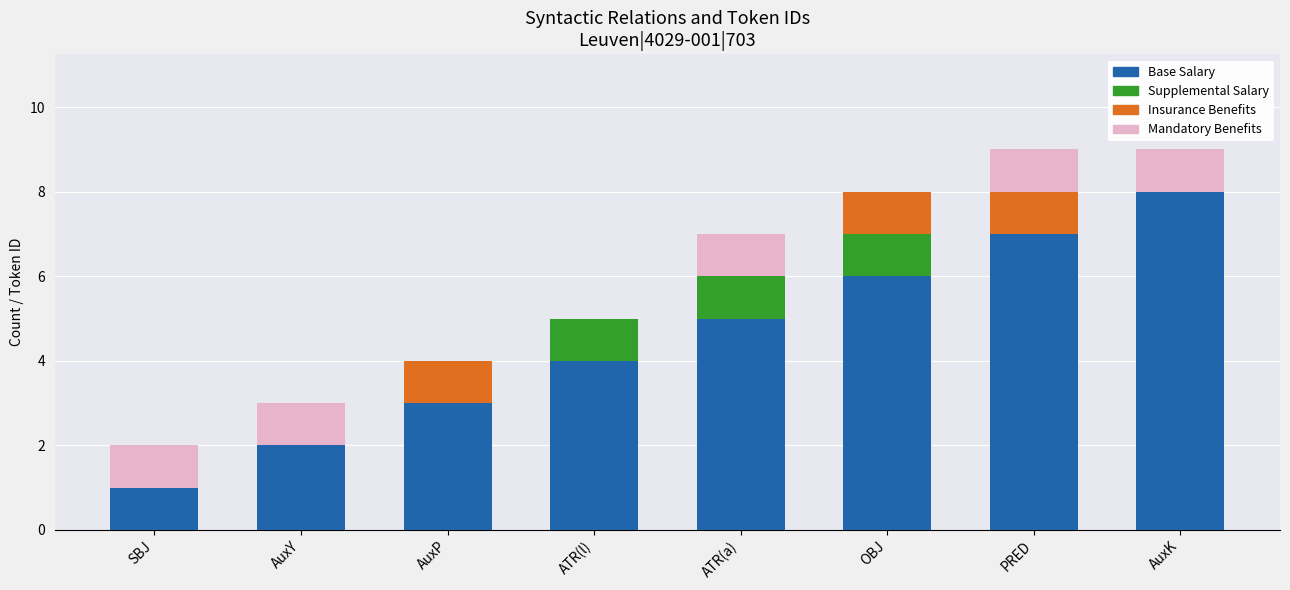

What is the sum of the Base Salary values at OBJ and AuxP?

9